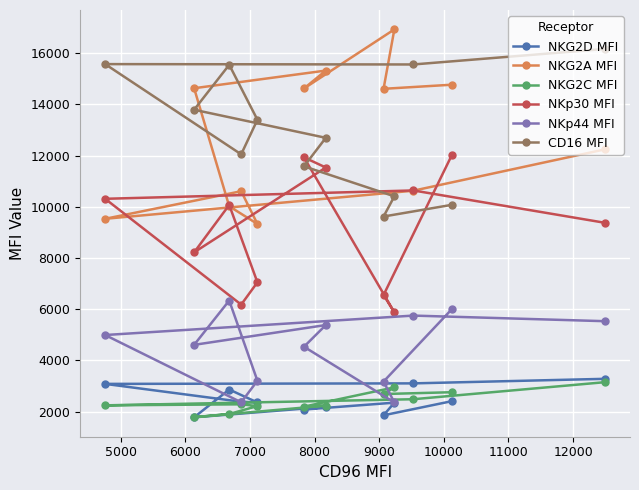

What is the minimum value for CD16 MFI?

9623